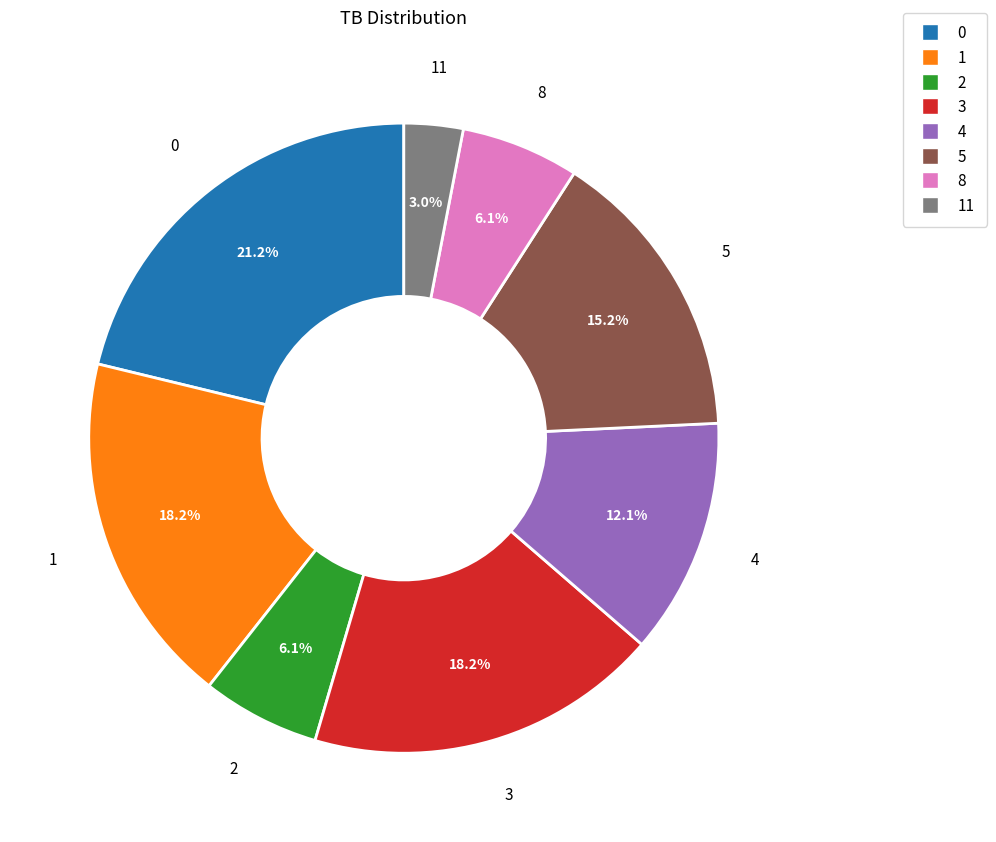

Is there any slice that represents more than half of the pie?

No